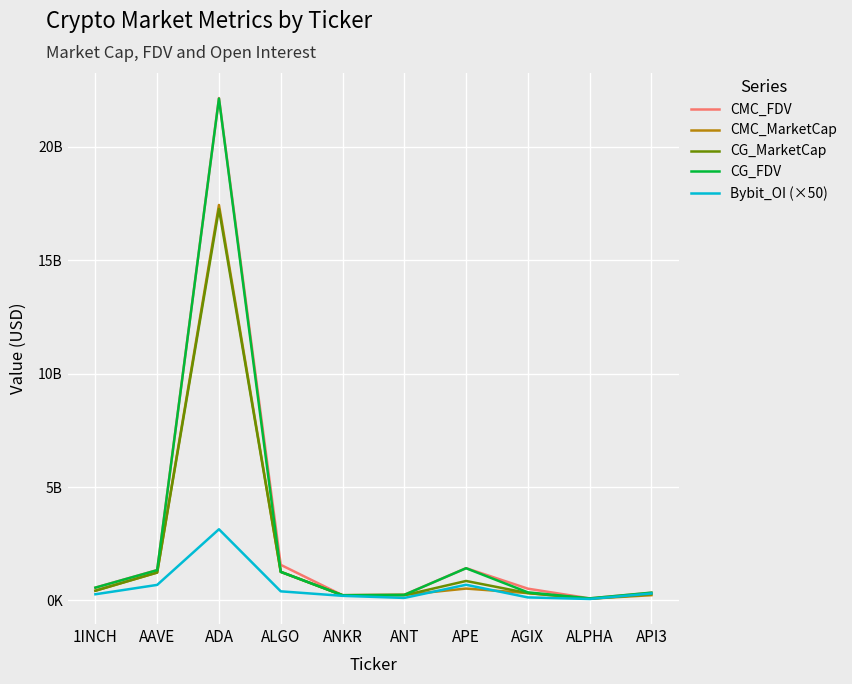

Count the number of data series in this chart.

5